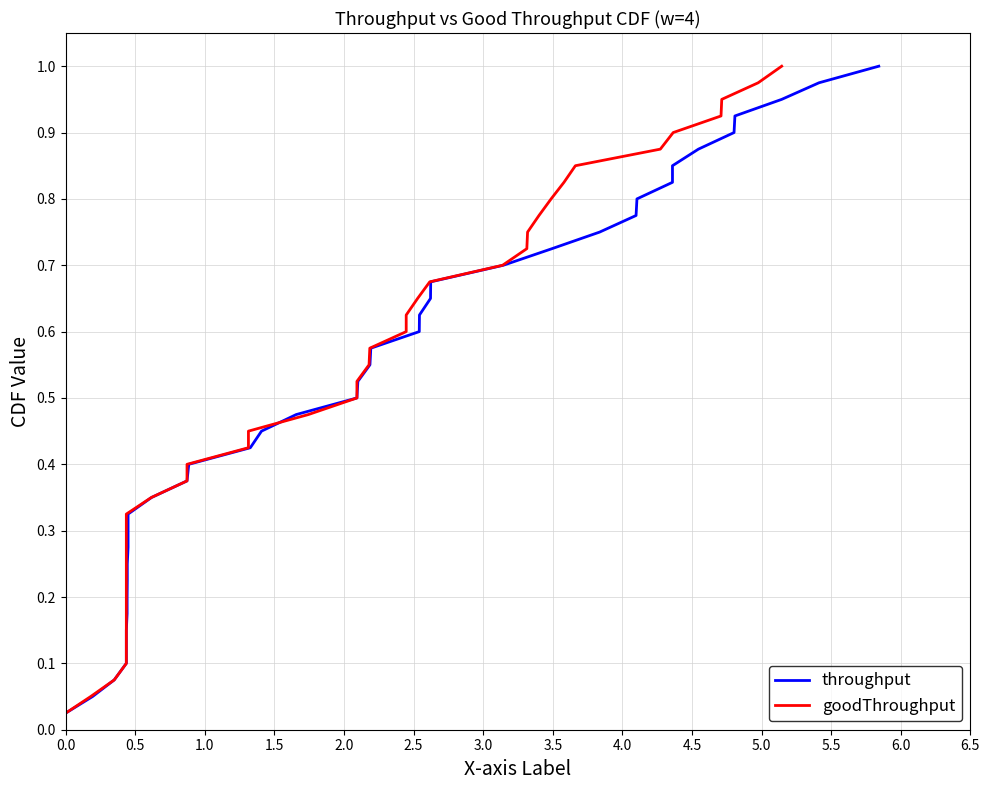

Is this an area chart (filled region under the line)?

No